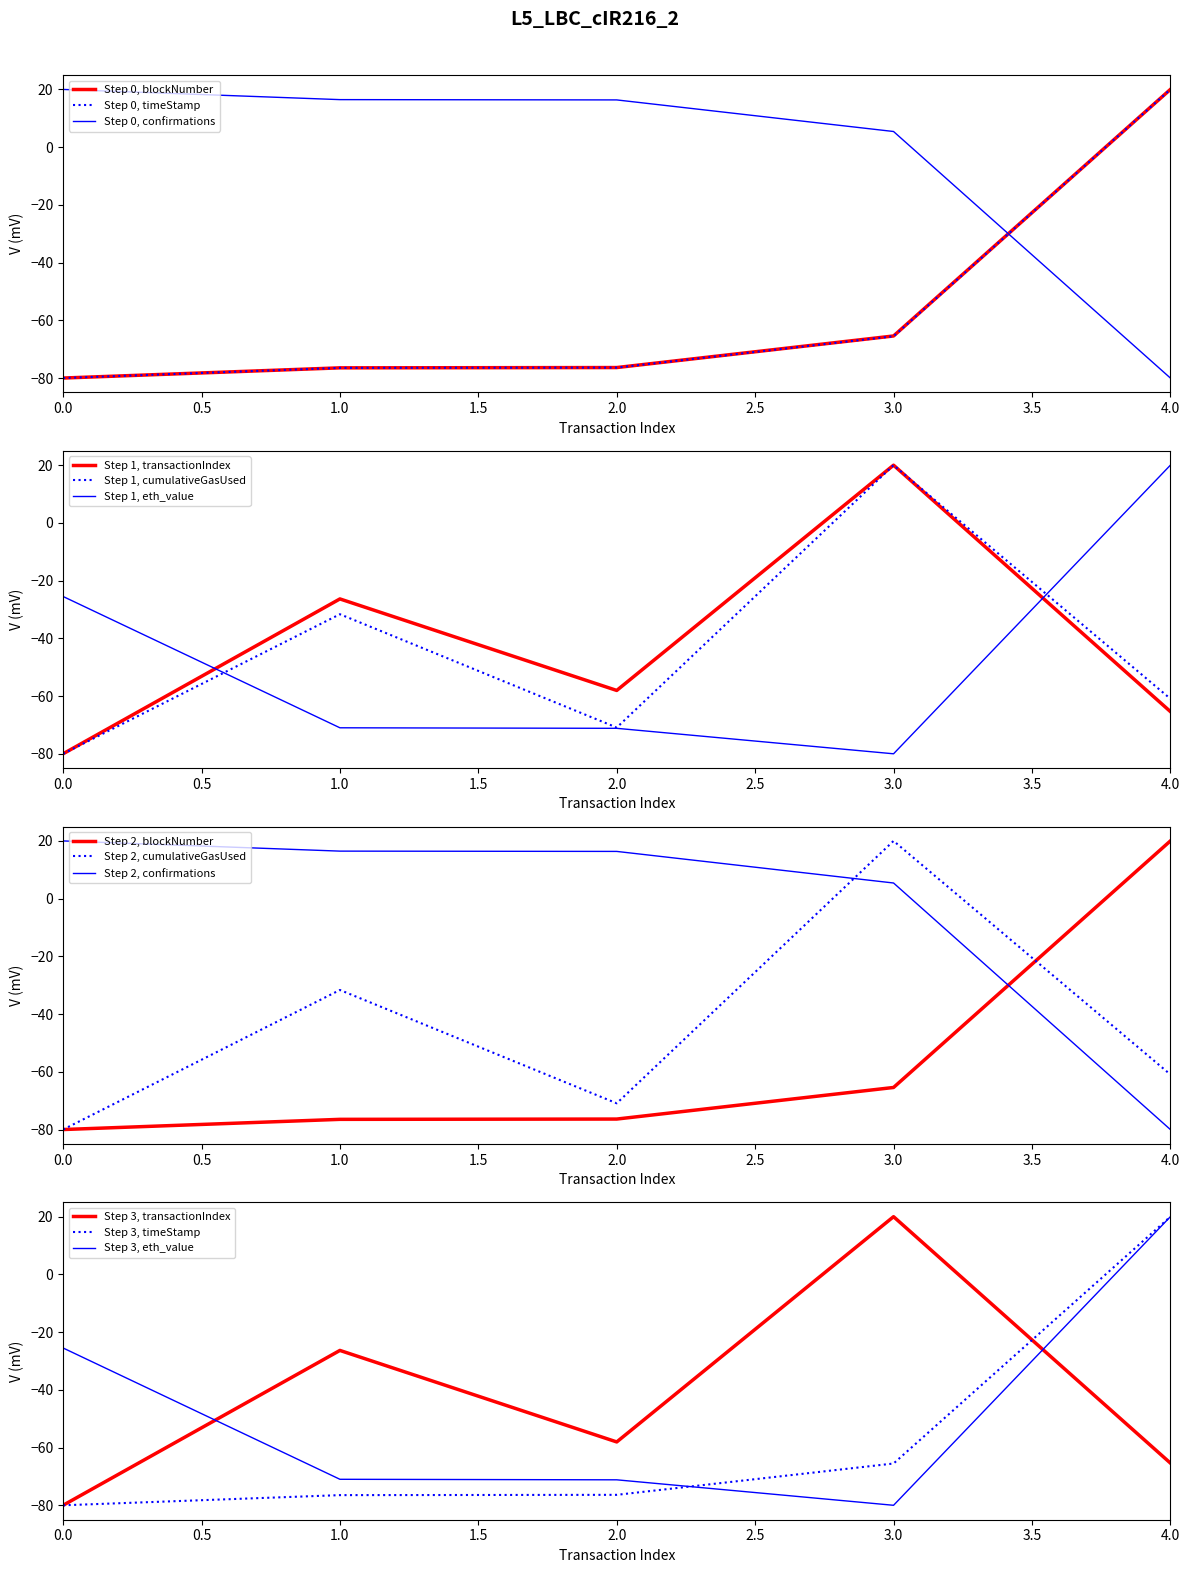

Which category has the highest value in the blockNumber series?

4